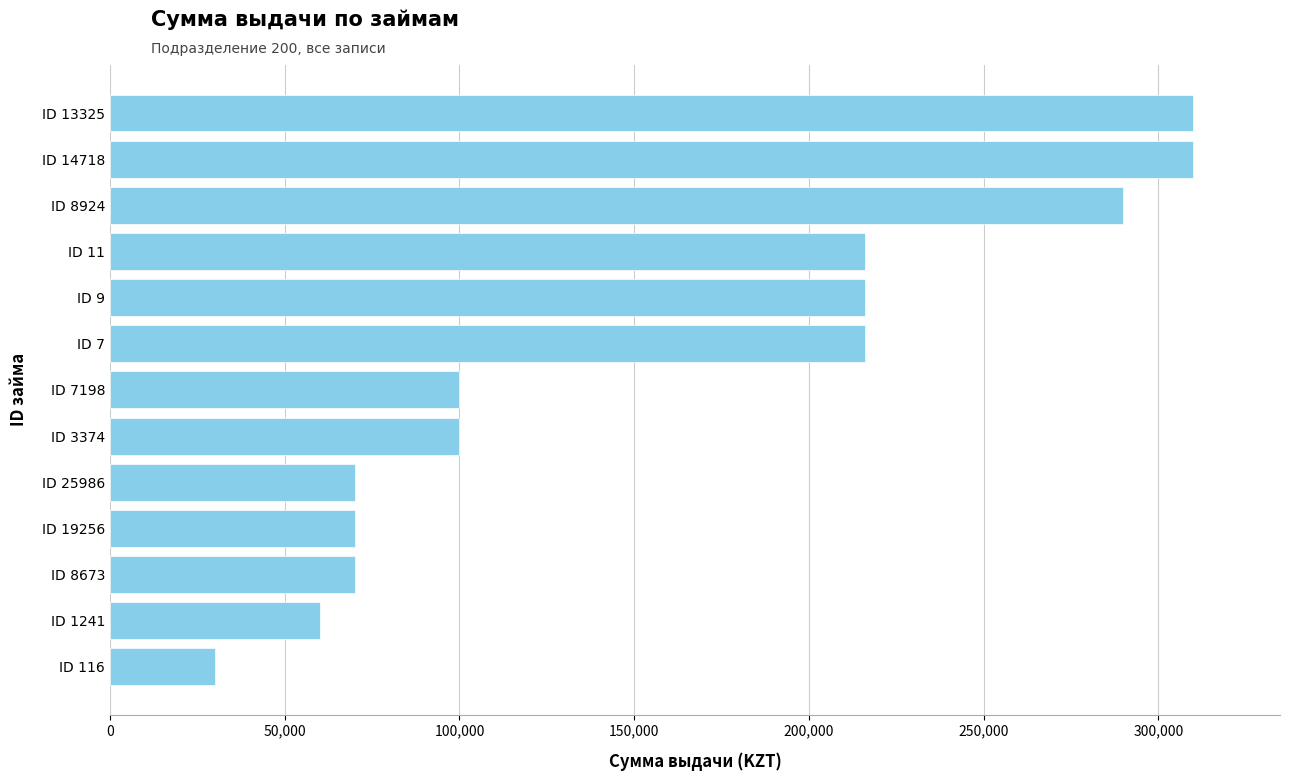

How many data points are less than 100000?

5